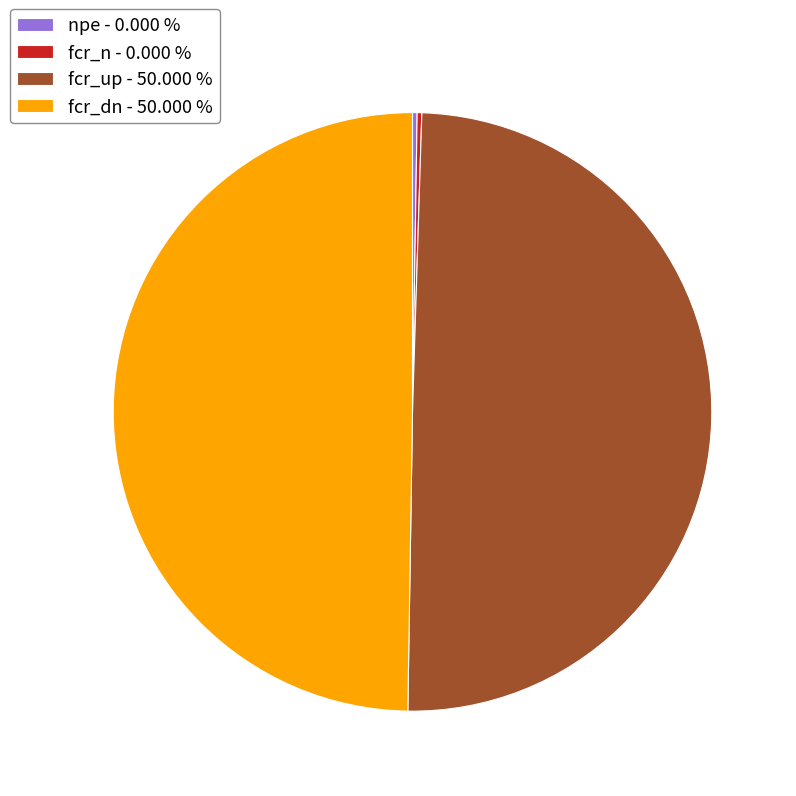

Do fcr_dn - 50.000 % and fcr_up - 50.000 % together represent more than half of the pie?

Yes